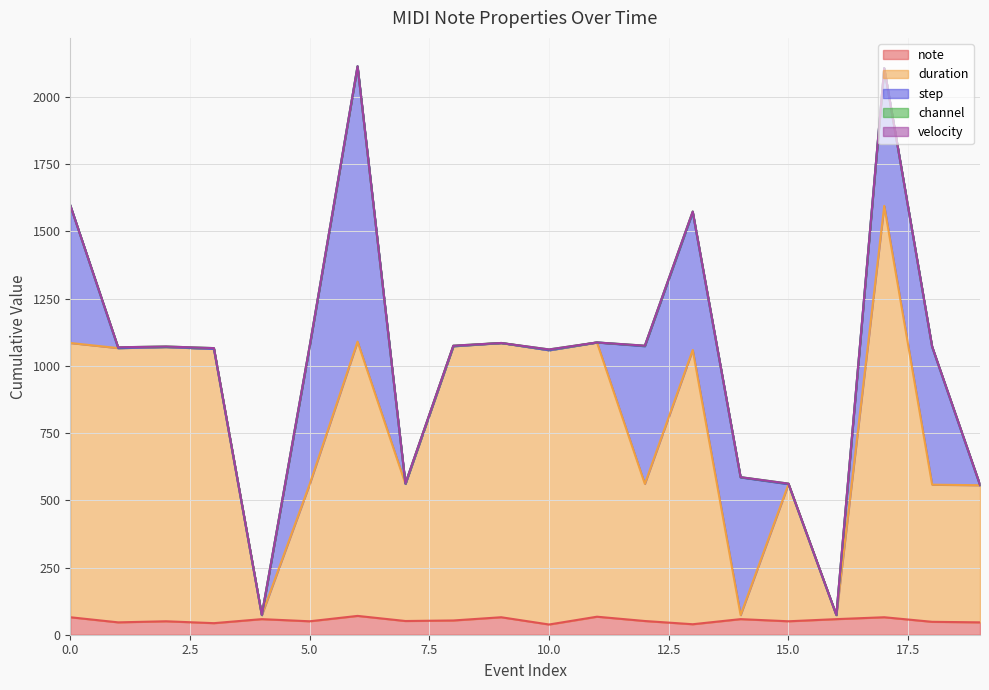

In note, how many points are lower than both neighbors (excluding endpoints)?

7